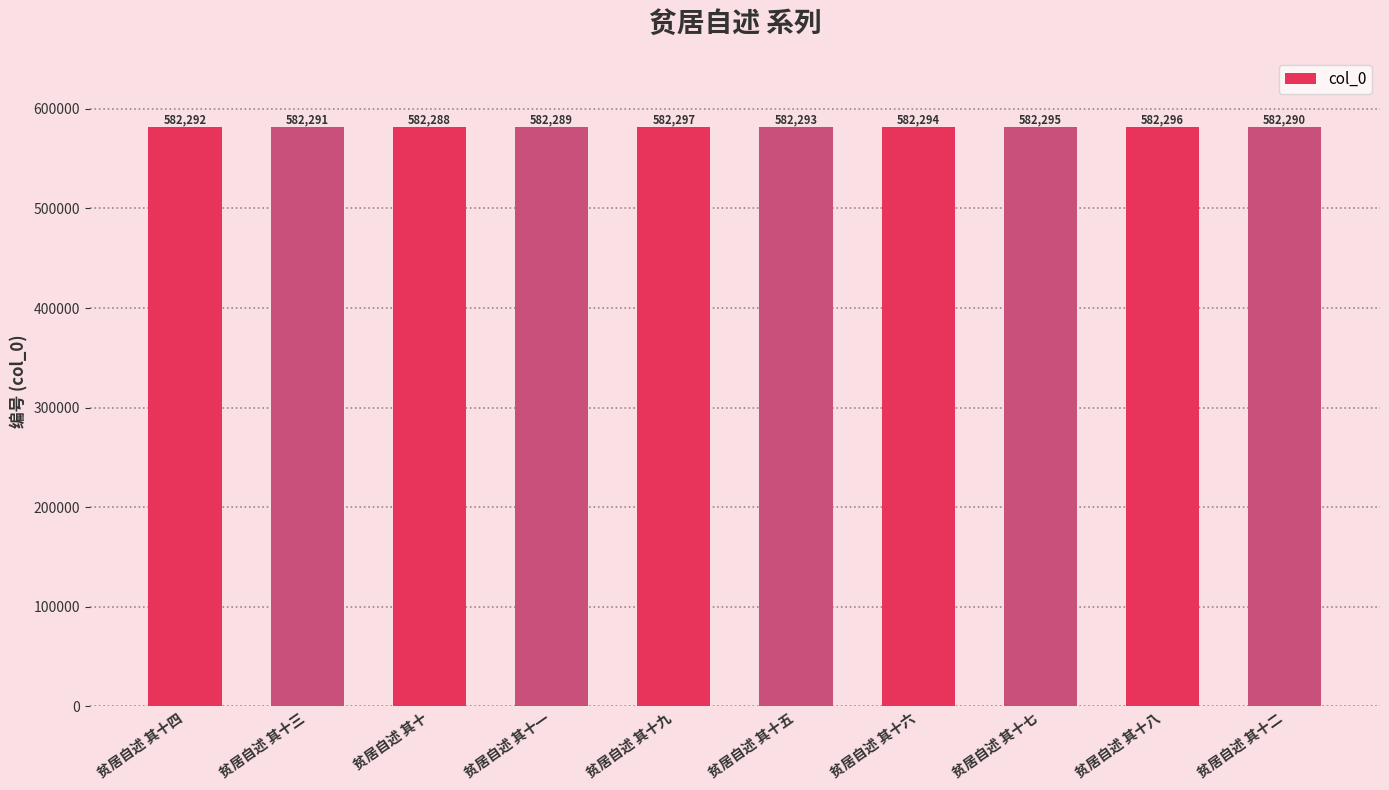

List the labels in order of value, smallest first.

贫居自述 其十, 贫居自述 其十一, 贫居自述 其十二, 贫居自述 其十三, 贫居自述 其十四, 贫居自述 其十五, 贫居自述 其十六, 贫居自述 其十七, 贫居自述 其十八, 贫居自述 其十九